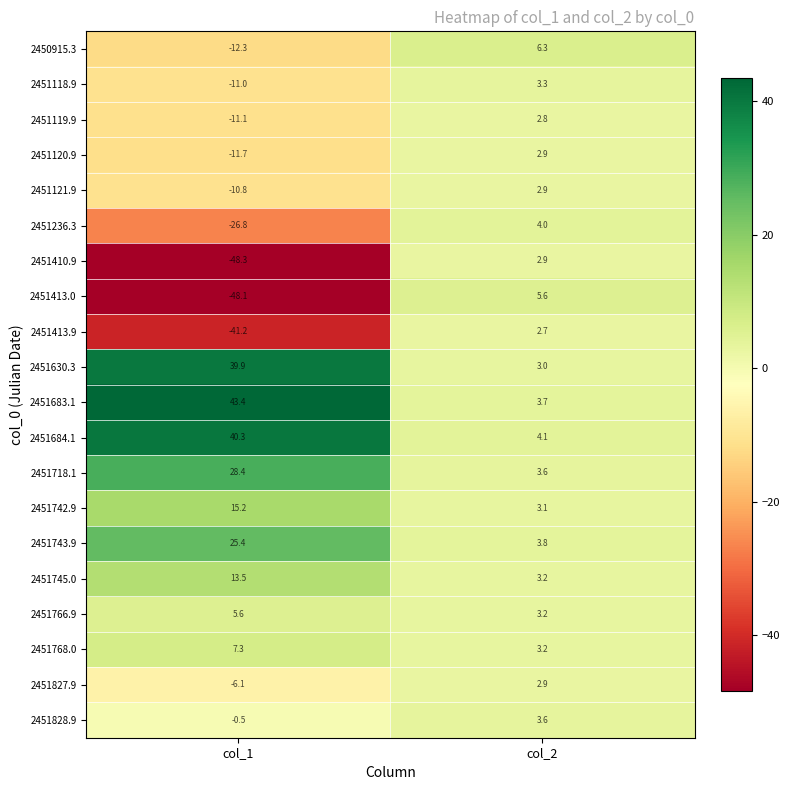

What is the difference between the 2451413.0 values at col_2 and col_1?

53.7